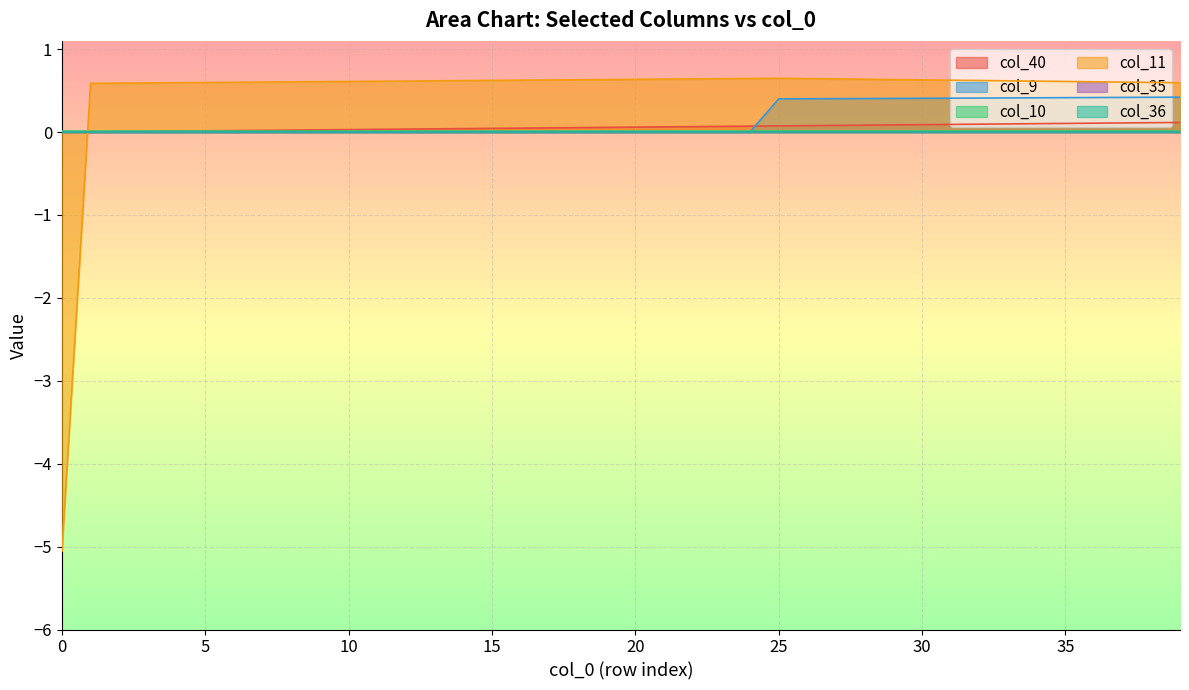

What is the maximum value shown in the chart?

0.6